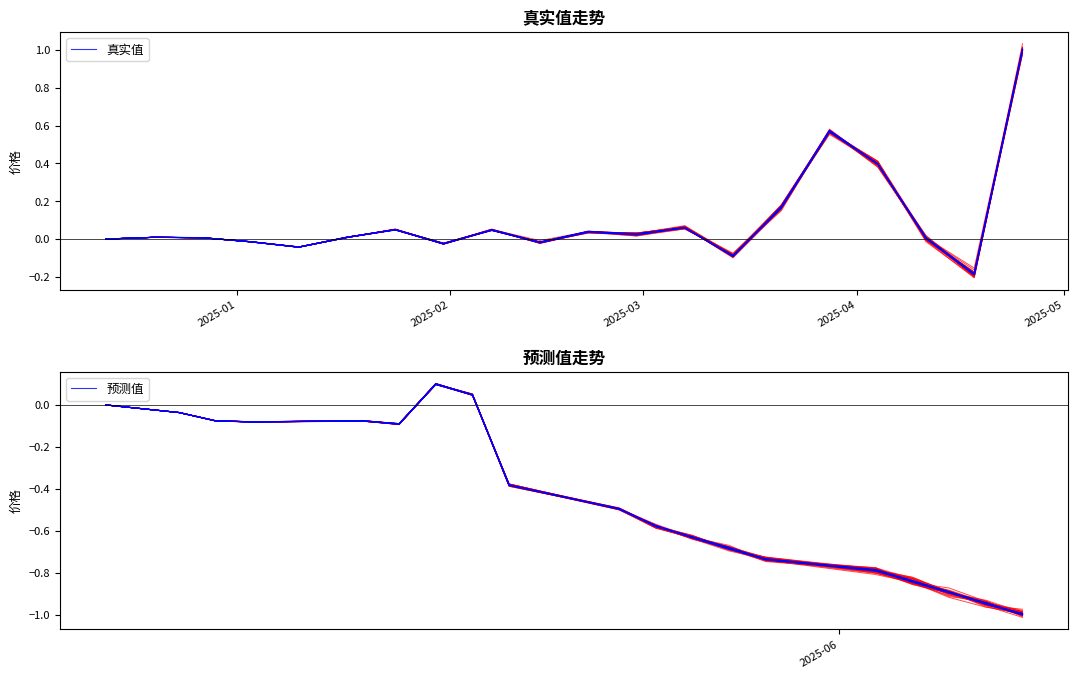

Rank the series by their average value, from highest to lowest.

真实值, 预测值